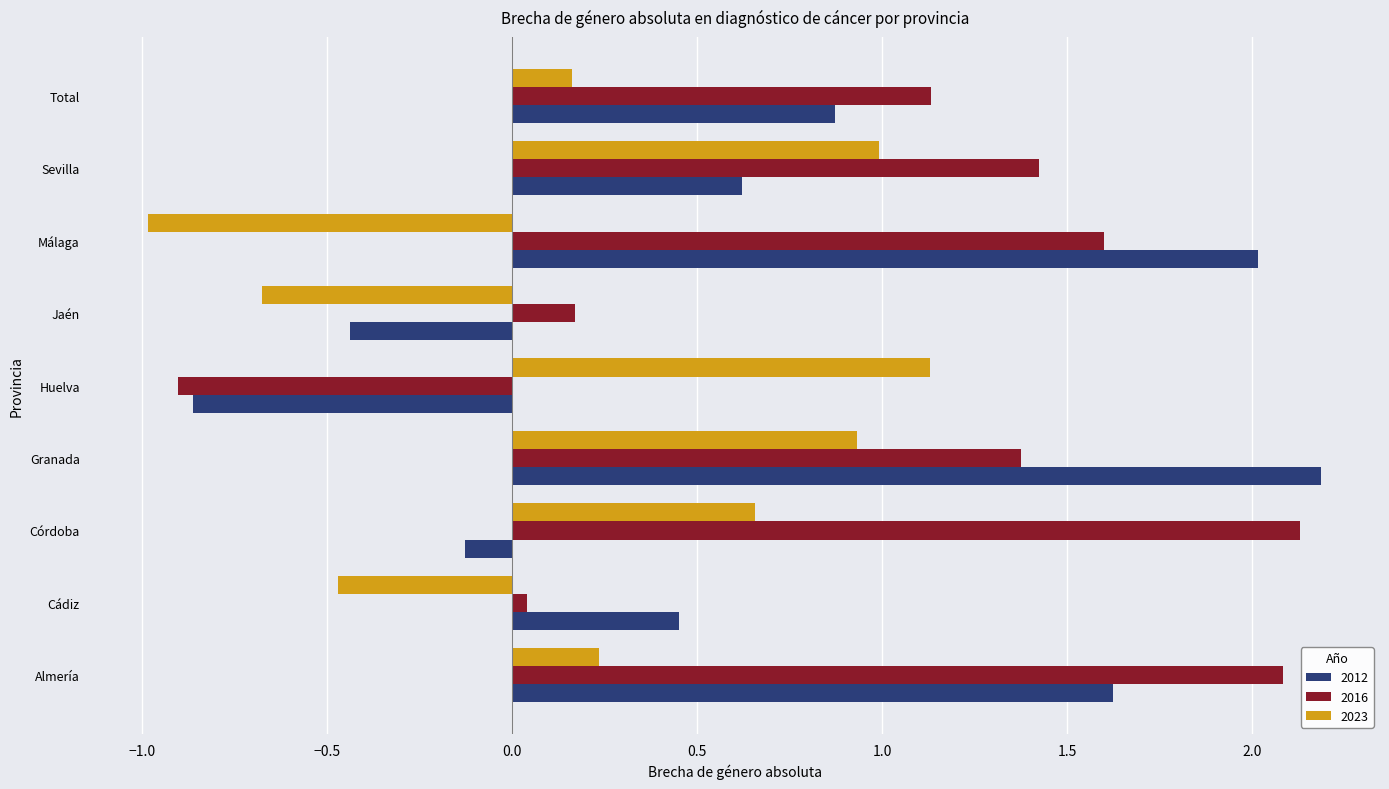

At which category is the sum across all series the highest?

Granada